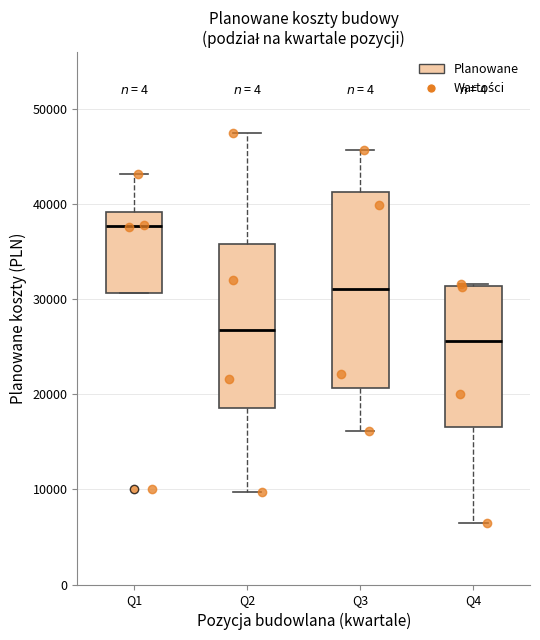

Reading left to right, read every box against the y-axis: the position of its median line, the range the box covers, and the ends of its whiskers. The values are not printed on the chart, so give them approximately, as read against the axis.

Q1: median 38000, box 31000 to 39000, whiskers 31000 to 43000
Q2: median 27000, box 19000 to 36000, whiskers 10000 to 48000
Q3: median 31000, box 21000 to 41000, whiskers 16000 to 46000
Q4: median 26000, box 17000 to 31000, whiskers 7000 to 32000